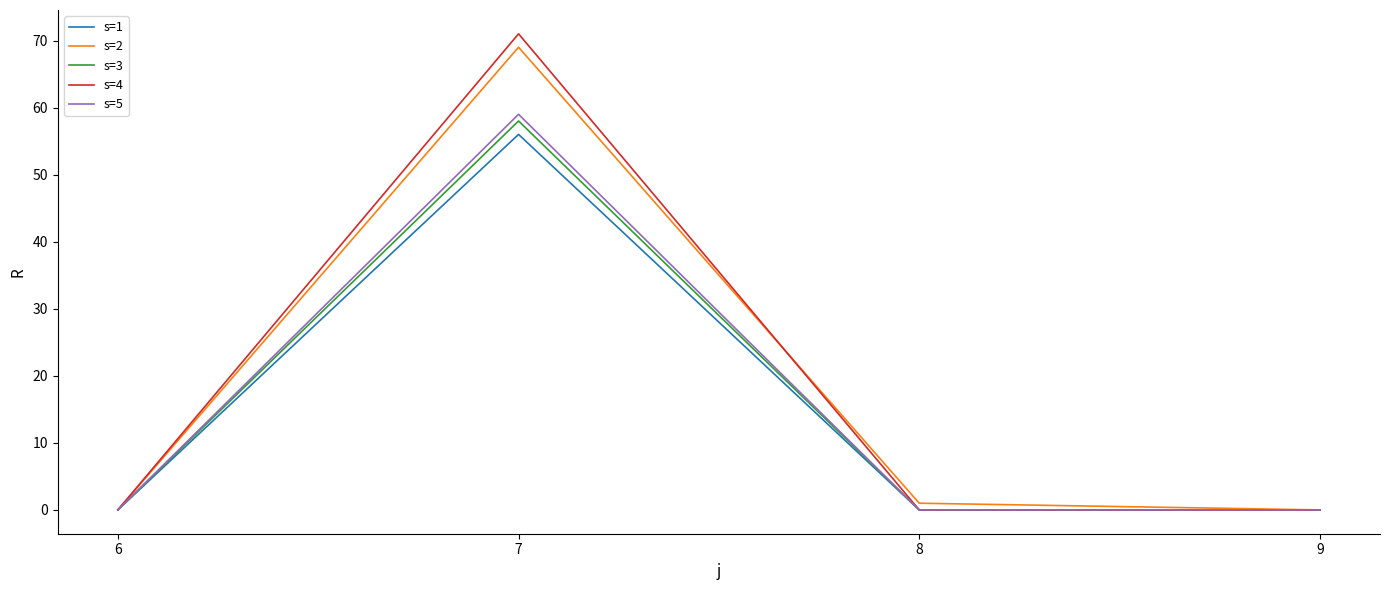

True or false: s=4 has a value of 0 at 8.

True